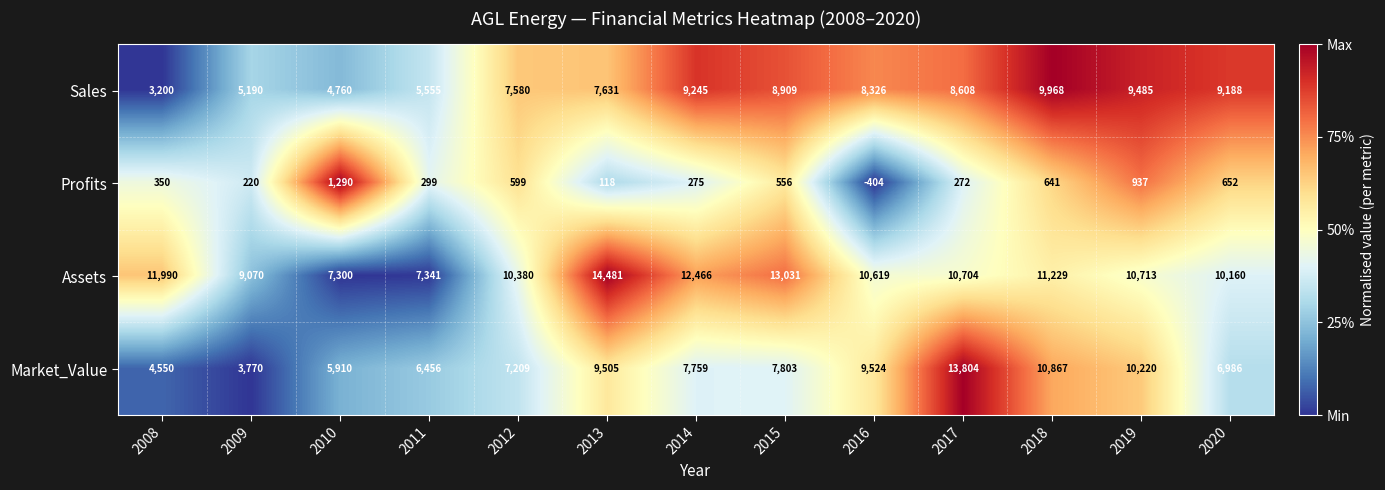

At which label does Profits reach its minimum?

2016